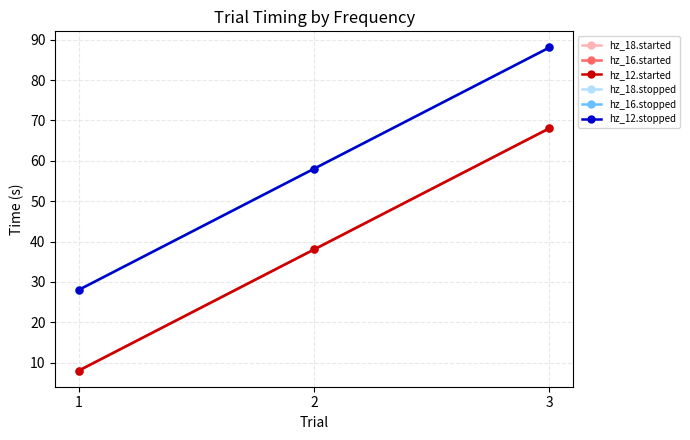

Does the chart have visible grid lines?

Yes